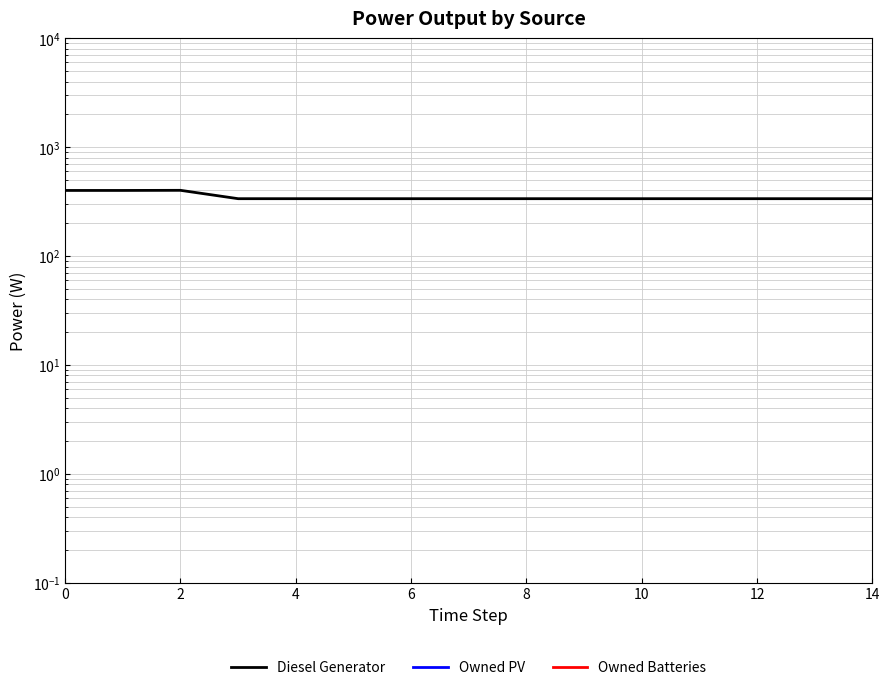

What is the average value of the Diesel Generator series?

349